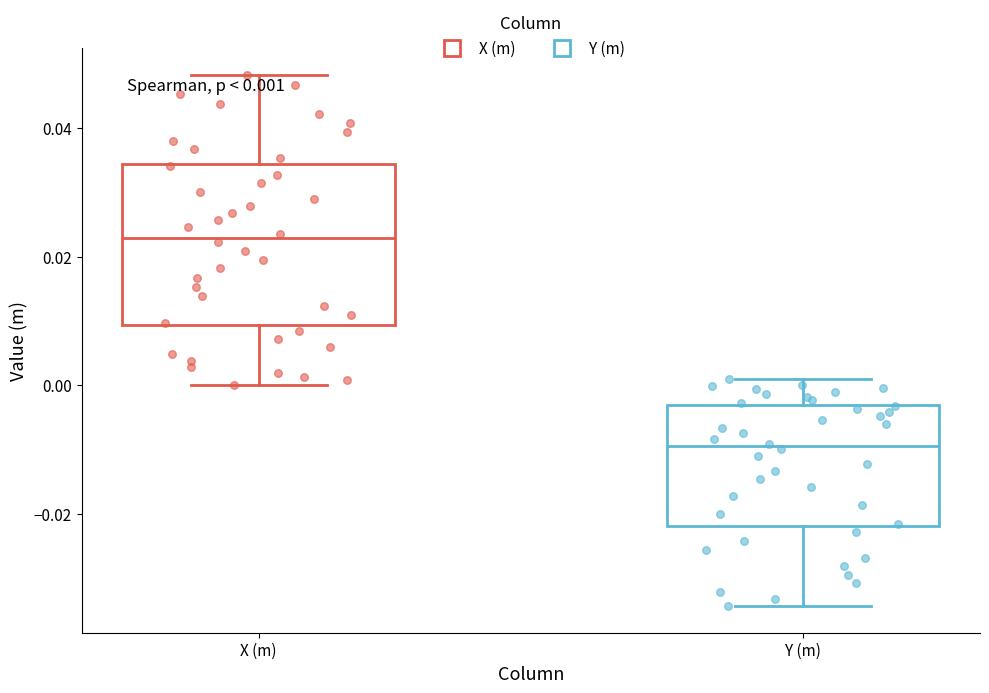

Which box has the lowest median line?

Y (m)